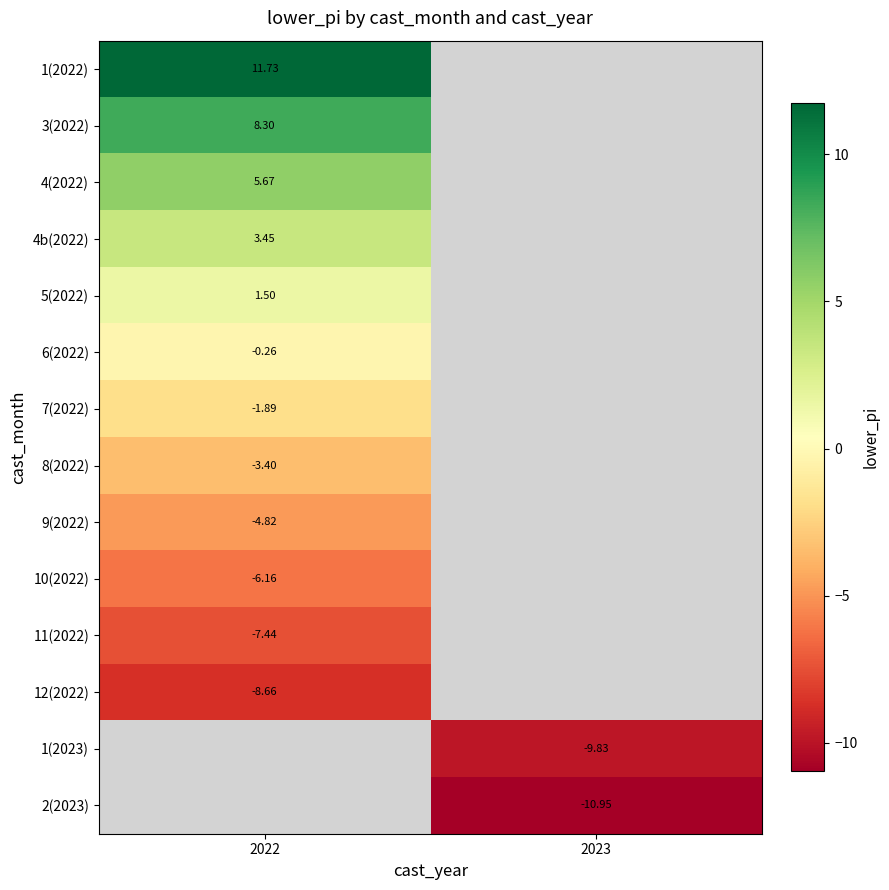

How many values in 4b(2022) are above zero?

1